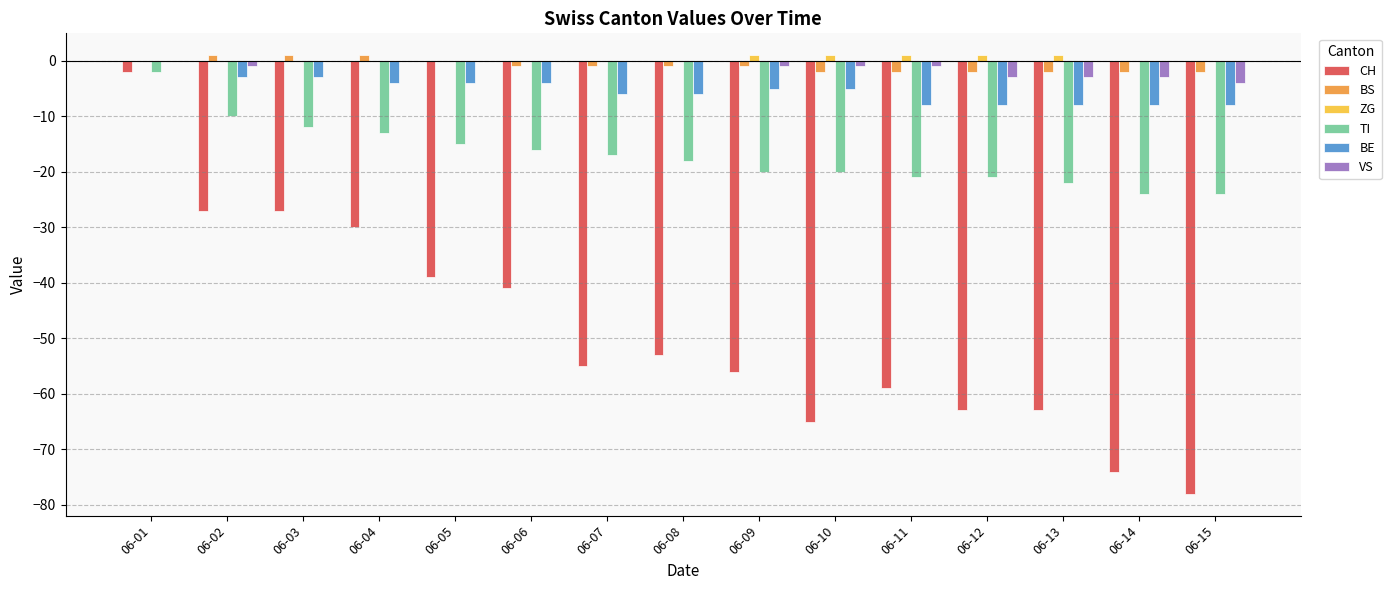

Read the BS value at 06-06.

-1